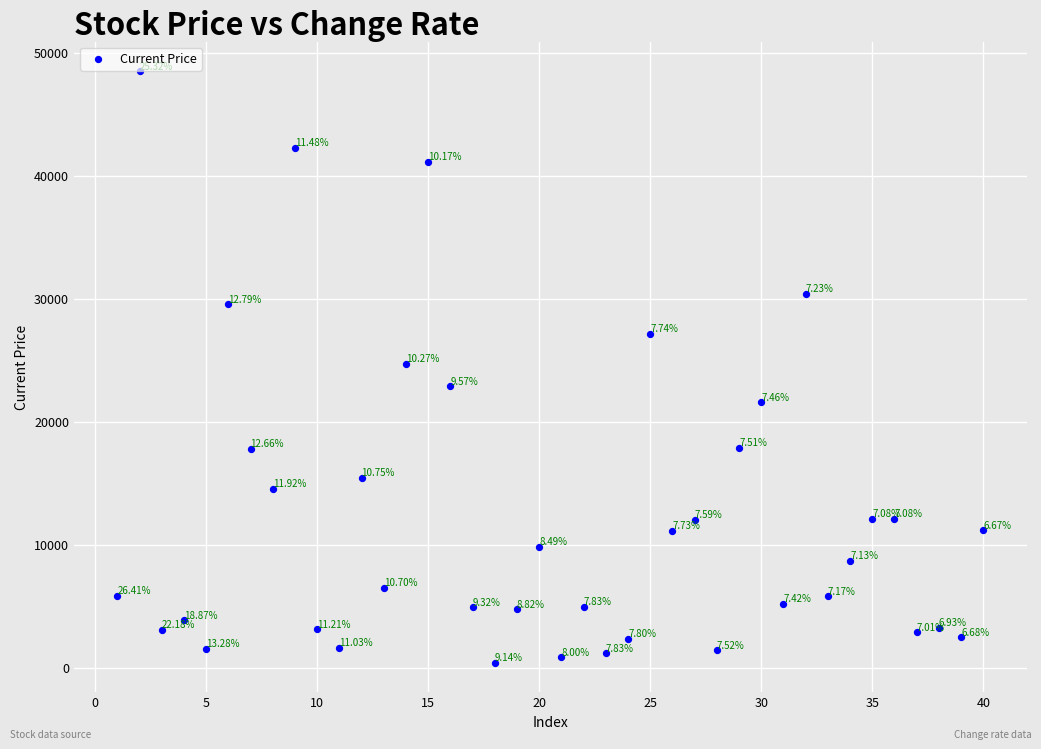

What is the range of X values (max minus min)?

39